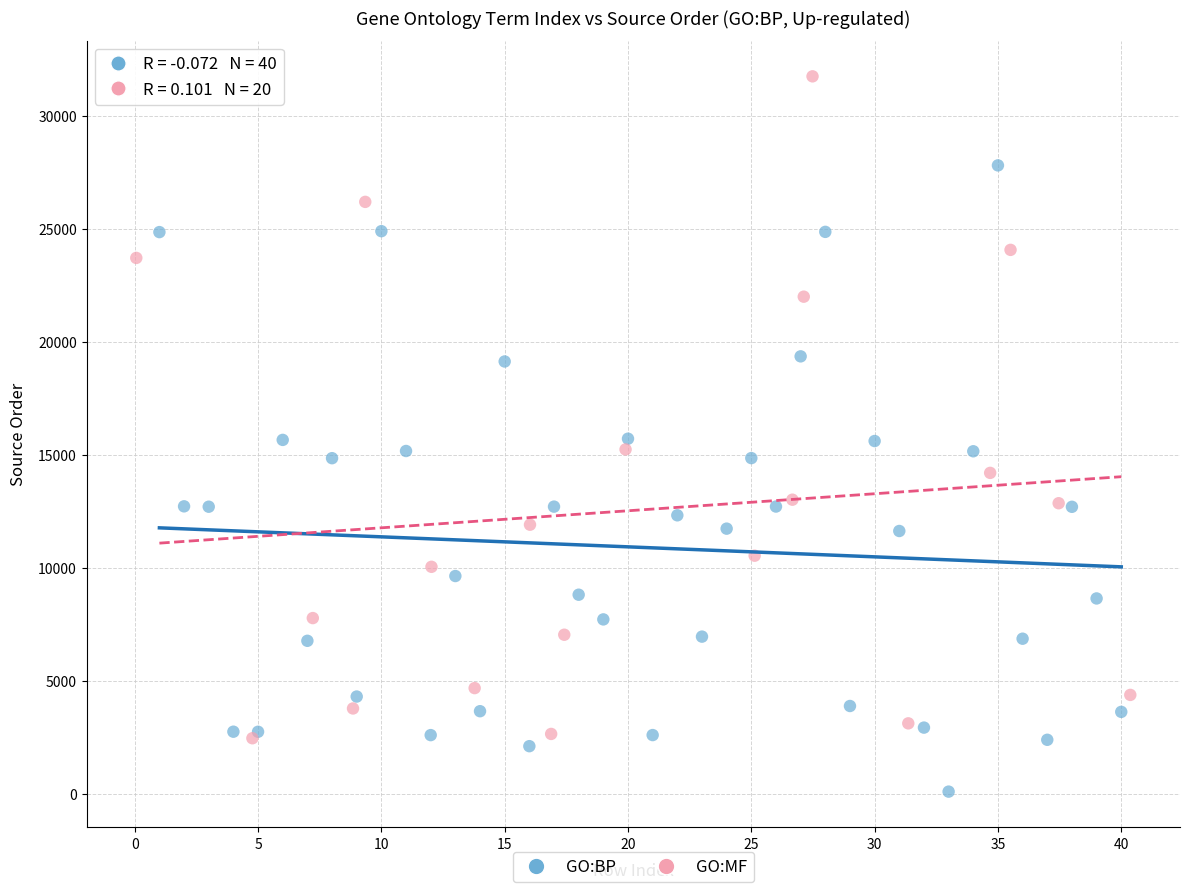

Which series has the largest Y range (max minus min)?

GO:MF